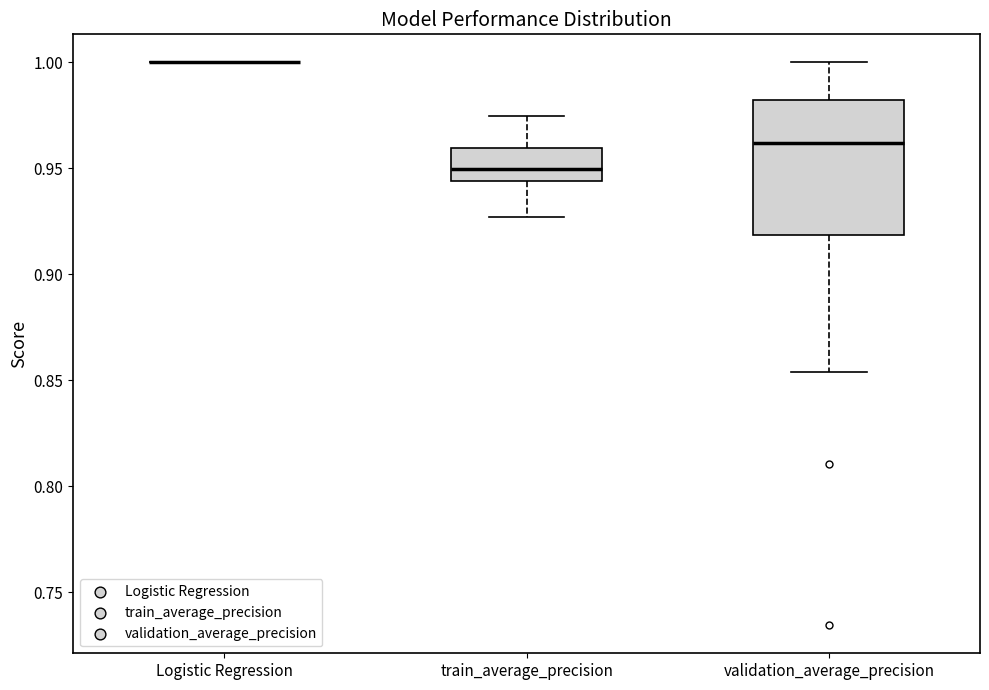

Comparing the boxes themselves (not the whiskers), which one is the tallest?

validation_average_precision